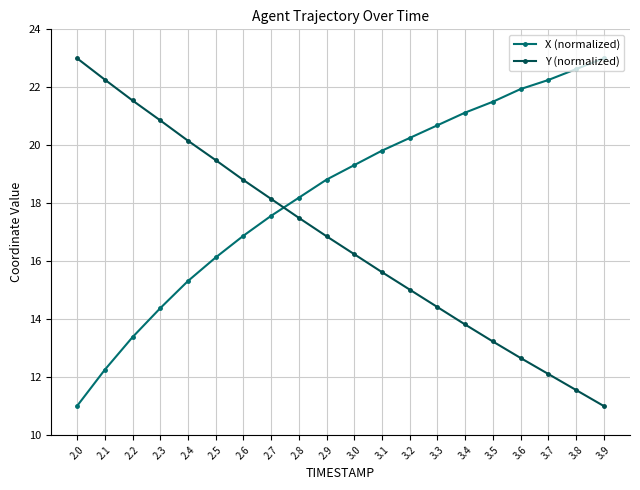

What is the minimum value shown in the chart?

11.0